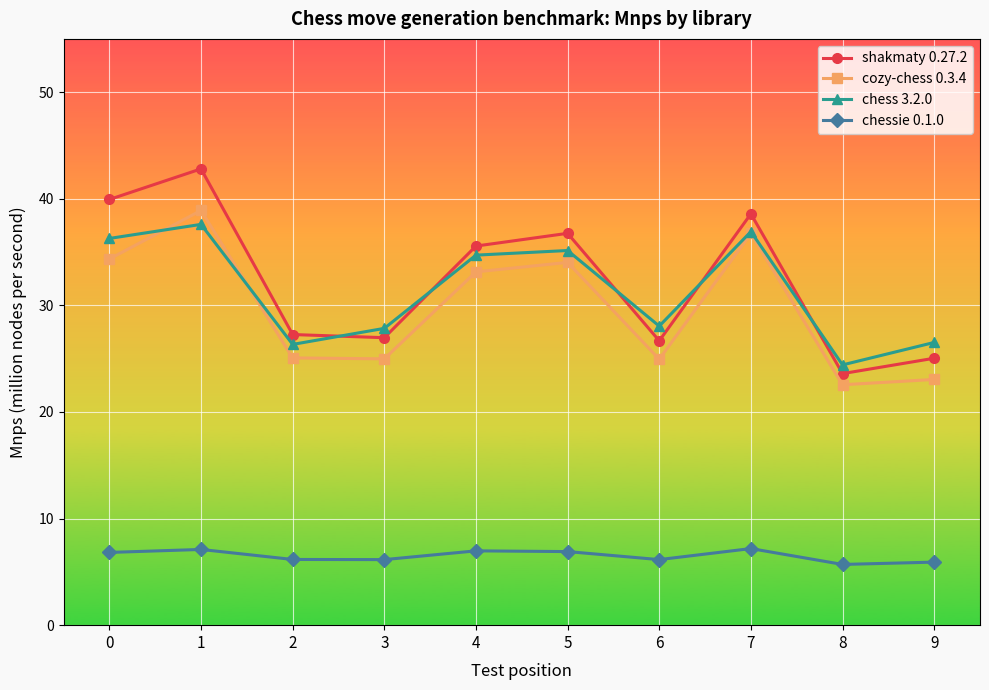

What are all the series names shown in the legend?

shakmaty 0.27.2, cozy-chess 0.3.4, chess 3.2.0, chessie 0.1.0